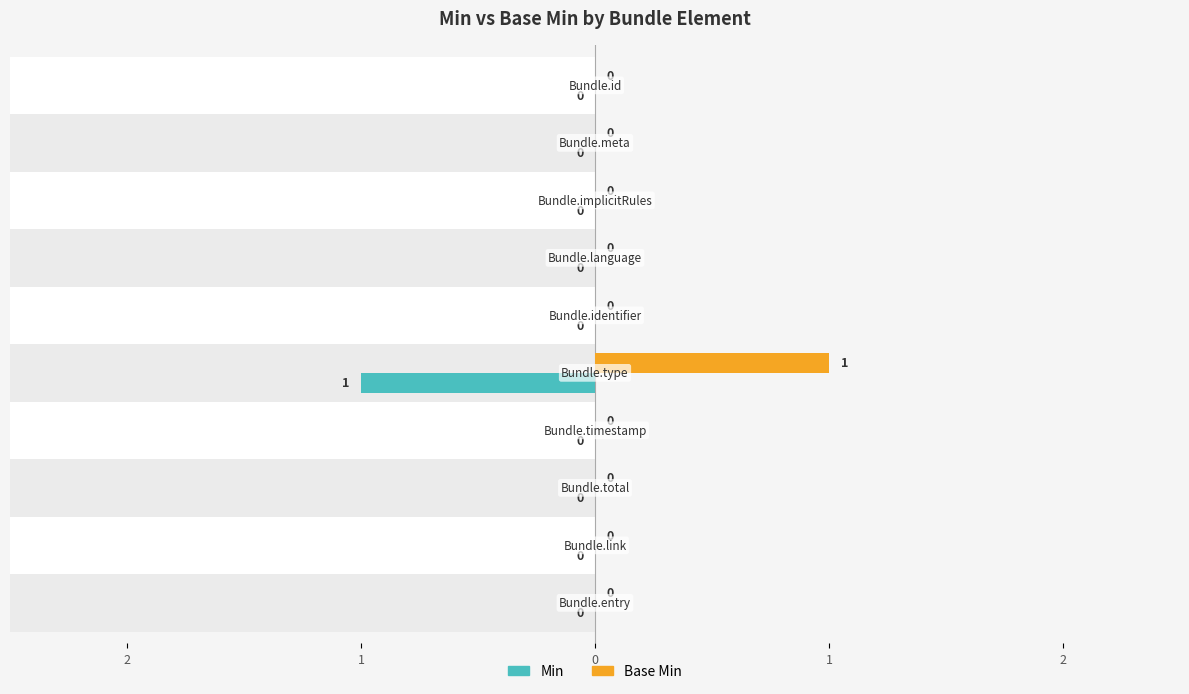

The value of Min at 6 is 1. True or false?

False